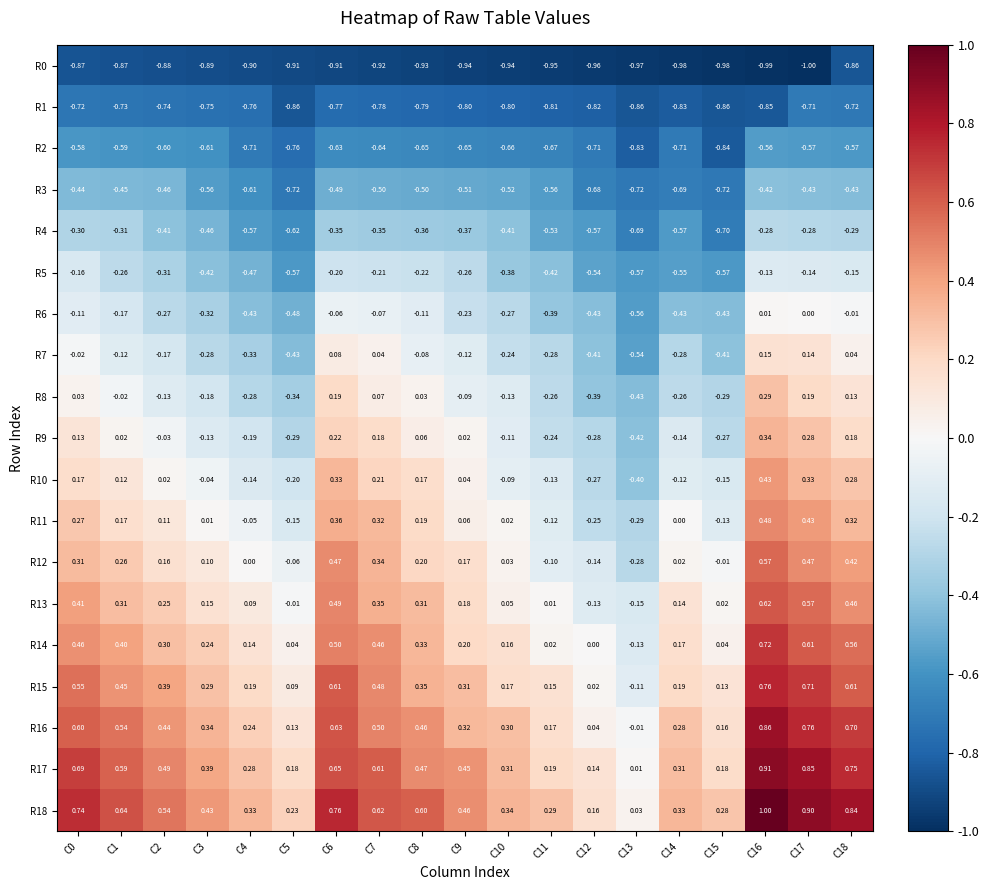

Reading right to left, what are all the values shown in this chart?

R0: C18=-0.9	C17=-1.0	C16=-1.0	C15=-1.0	C14=-1.0	C13=-1.0	C12=-1.0	C11=-0.9	C10=-0.9	C9=-0.9	C8=-0.9	C7=-0.9	C6=-0.9	C5=-0.9	C4=-0.9	C3=-0.9	C2=-0.9	C1=-0.9	C0=-0.9
R1: C18=-0.7	C17=-0.7	C16=-0.8	C15=-0.9	C14=-0.8	C13=-0.9	C12=-0.8	C11=-0.8	C10=-0.8	C9=-0.8	C8=-0.8	C7=-0.8	C6=-0.8	C5=-0.9	C4=-0.8	C3=-0.8	C2=-0.7	C1=-0.7	C0=-0.7
R2: C18=-0.6	C17=-0.6	C16=-0.6	C15=-0.8	C14=-0.7	C13=-0.8	C12=-0.7	C11=-0.7	C10=-0.7	C9=-0.7	C8=-0.7	C7=-0.6	C6=-0.6	C5=-0.8	C4=-0.7	C3=-0.6	C2=-0.6	C1=-0.6	C0=-0.6
R3: C18=-0.4	C17=-0.4	C16=-0.4	C15=-0.7	C14=-0.7	C13=-0.7	C12=-0.7	C11=-0.6	C10=-0.5	C9=-0.5	C8=-0.5	C7=-0.5	C6=-0.5	C5=-0.7	C4=-0.6	C3=-0.6	C2=-0.5	C1=-0.5	C0=-0.4
R4: C18=-0.3	C17=-0.3	C16=-0.3	C15=-0.7	C14=-0.6	C13=-0.7	C12=-0.6	C11=-0.5	C10=-0.4	C9=-0.4	C8=-0.4	C7=-0.3	C6=-0.3	C5=-0.6	C4=-0.6	C3=-0.5	C2=-0.4	C1=-0.3	C0=-0.3
R5: C18=-0.1	C17=-0.1	C16=-0.1	C15=-0.6	C14=-0.6	C13=-0.6	C12=-0.5	C11=-0.4	C10=-0.4	C9=-0.3	C8=-0.2	C7=-0.2	C6=-0.2	C5=-0.6	C4=-0.5	C3=-0.4	C2=-0.3	C1=-0.3	C0=-0.2
R6: C18=-0.0	C17=0.0	C16=0.0	C15=-0.4	C14=-0.4	C13=-0.6	C12=-0.4	C11=-0.4	C10=-0.3	C9=-0.2	C8=-0.1	C7=-0.1	C6=-0.1	C5=-0.5	C4=-0.4	C3=-0.3	C2=-0.3	C1=-0.2	C0=-0.1
R7: C18=0.0	C17=0.1	C16=0.1	C15=-0.4	C14=-0.3	C13=-0.5	C12=-0.4	C11=-0.3	C10=-0.2	C9=-0.1	C8=-0.1	C7=0.0	C6=0.1	C5=-0.4	C4=-0.3	C3=-0.3	C2=-0.2	C1=-0.1	C0=-0.0
R8: C18=0.1	C17=0.2	C16=0.3	C15=-0.3	C14=-0.3	C13=-0.4	C12=-0.4	C11=-0.3	C10=-0.1	C9=-0.1	C8=0.0	C7=0.1	C6=0.2	C5=-0.3	C4=-0.3	C3=-0.2	C2=-0.1	C1=-0.0	C0=0.0
R9: C18=0.2	C17=0.3	C16=0.3	C15=-0.3	C14=-0.1	C13=-0.4	C12=-0.3	C11=-0.2	C10=-0.1	C9=0.0	C8=0.1	C7=0.2	C6=0.2	C5=-0.3	C4=-0.2	C3=-0.1	C2=-0.0	C1=0.0	C0=0.1
R10: C18=0.3	C17=0.3	C16=0.4	C15=-0.1	C14=-0.1	C13=-0.4	C12=-0.3	C11=-0.1	C10=-0.1	C9=0.0	C8=0.2	C7=0.2	C6=0.3	C5=-0.2	C4=-0.1	C3=-0.0	C2=0.0	C1=0.1	C0=0.2
R11: C18=0.3	C17=0.4	C16=0.5	C15=-0.1	C14=0.0	C13=-0.3	C12=-0.2	C11=-0.1	C10=0.0	C9=0.1	C8=0.2	C7=0.3	C6=0.4	C5=-0.1	C4=-0.1	C3=0.0	C2=0.1	C1=0.2	C0=0.3
R12: C18=0.4	C17=0.5	C16=0.6	C15=-0.0	C14=0.0	C13=-0.3	C12=-0.1	C11=-0.1	C10=0.0	C9=0.2	C8=0.2	C7=0.3	C6=0.5	C5=-0.1	C4=0.0	C3=0.1	C2=0.2	C1=0.3	C0=0.3
R13: C18=0.5	C17=0.6	C16=0.6	C15=0.0	C14=0.1	C13=-0.1	C12=-0.1	C11=0.0	C10=0.1	C9=0.2	C8=0.3	C7=0.3	C6=0.5	C5=-0.0	C4=0.1	C3=0.1	C2=0.2	C1=0.3	C0=0.4
R14: C18=0.6	C17=0.6	C16=0.7	C15=0.0	C14=0.2	C13=-0.1	C12=0.0	C11=0.0	C10=0.2	C9=0.2	C8=0.3	C7=0.5	C6=0.5	C5=0.0	C4=0.1	C3=0.2	C2=0.3	C1=0.4	C0=0.5
R15: C18=0.6	C17=0.7	C16=0.8	C15=0.1	C14=0.2	C13=-0.1	C12=0.0	C11=0.1	C10=0.2	C9=0.3	C8=0.3	C7=0.5	C6=0.6	C5=0.1	C4=0.2	C3=0.3	C2=0.4	C1=0.5	C0=0.6
R16: C18=0.7	C17=0.8	C16=0.9	C15=0.2	C14=0.3	C13=-0.0	C12=0.0	C11=0.2	C10=0.3	C9=0.3	C8=0.5	C7=0.5	C6=0.6	C5=0.1	C4=0.2	C3=0.3	C2=0.4	C1=0.5	C0=0.6
R17: C18=0.8	C17=0.8	C16=0.9	C15=0.2	C14=0.3	C13=0.0	C12=0.1	C11=0.2	C10=0.3	C9=0.5	C8=0.5	C7=0.6	C6=0.7	C5=0.2	C4=0.3	C3=0.4	C2=0.5	C1=0.6	C0=0.7
R18: C18=0.8	C17=0.9	C16=1.0	C15=0.3	C14=0.3	C13=0.0	C12=0.2	C11=0.3	C10=0.3	C9=0.5	C8=0.6	C7=0.6	C6=0.8	C5=0.2	C4=0.3	C3=0.4	C2=0.5	C1=0.6	C0=0.7